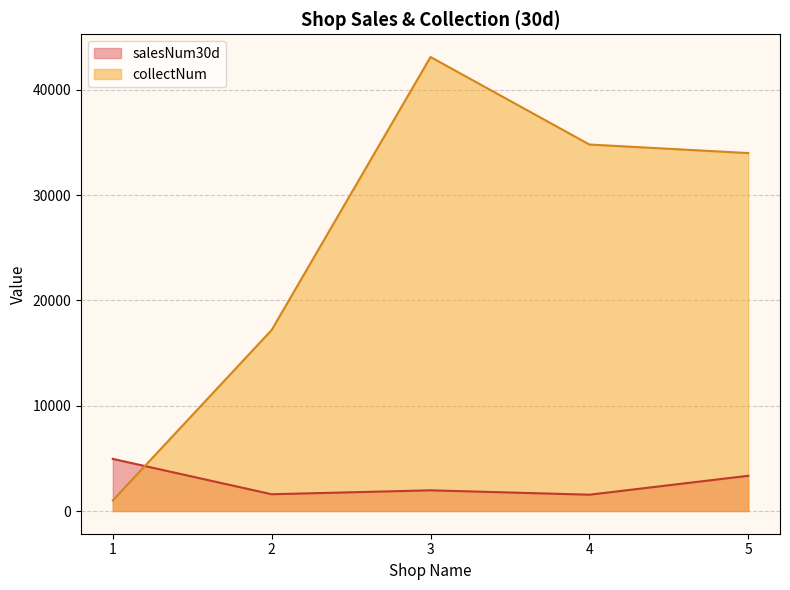

Reading left to right, list all the values displayed in this chart.

salesNum30d: 1=4950.6	2=1592.5	3=1965.8	4=1549.5	5=3347.2
collectNum: 1=1008.2	2=17193.4	3=43119.2	4=34807.9	5=33994.1